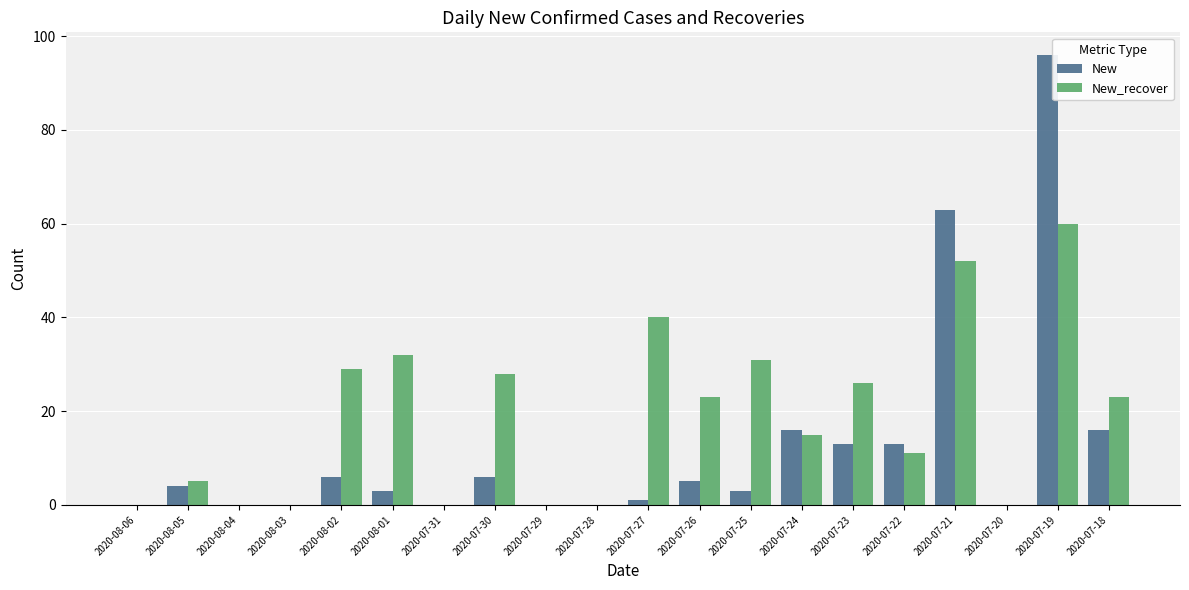

Does the chart contain stacked bars?

No